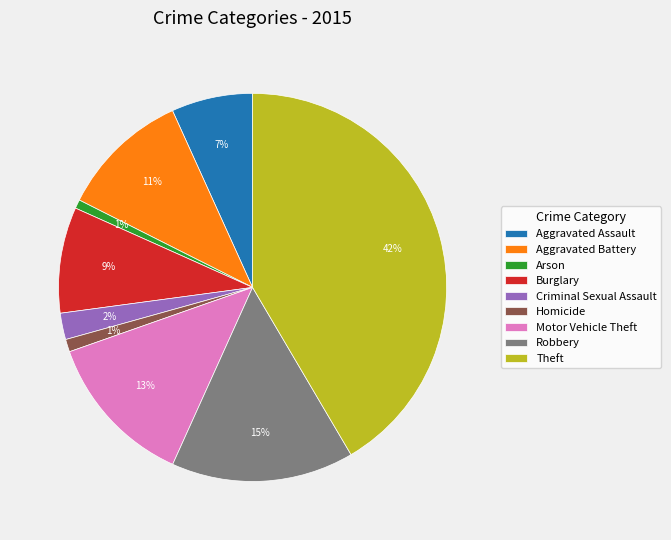

What percentage is the Theft slice, to the nearest percent?

42%